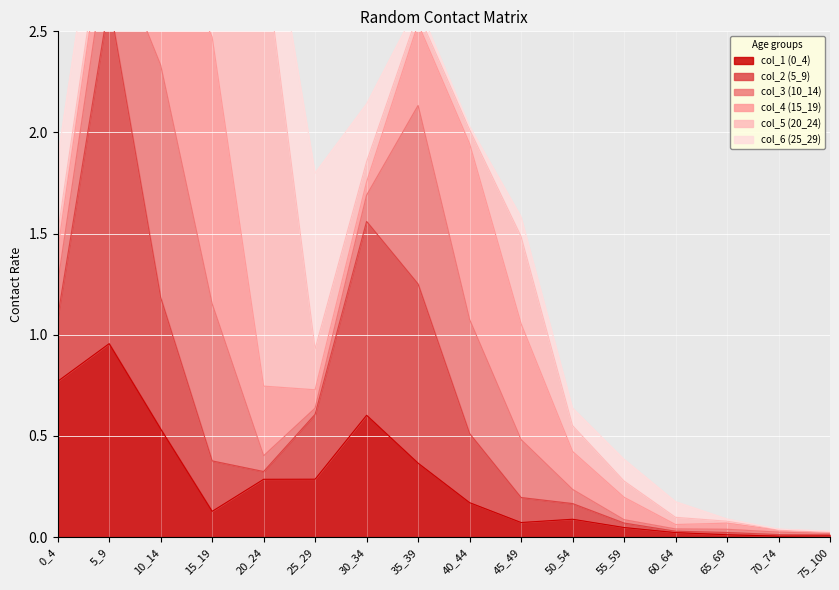

What is the difference between the highest and lowest values at 15_19?

1.3